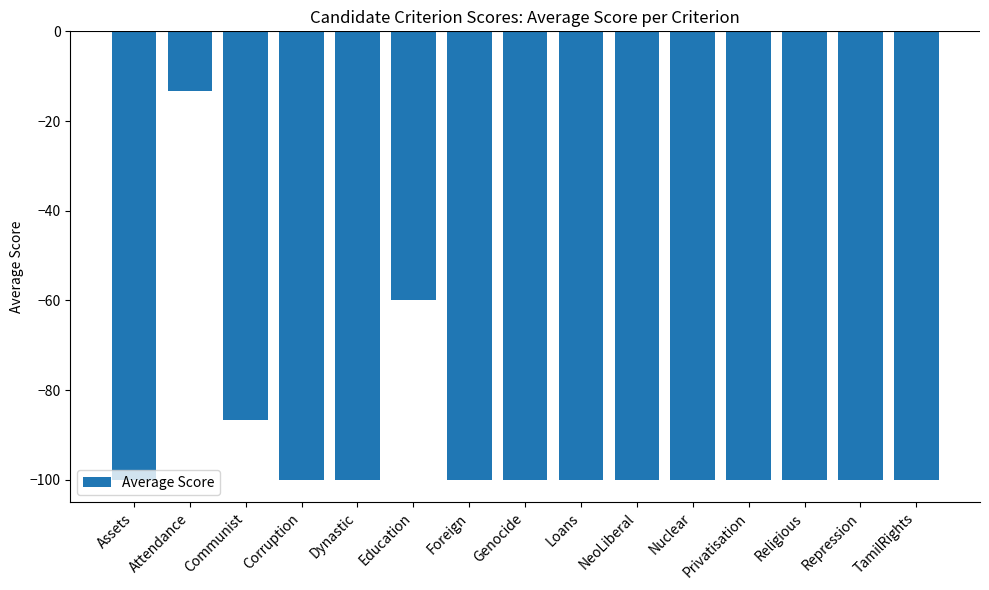

What position from the left is Loans?

9